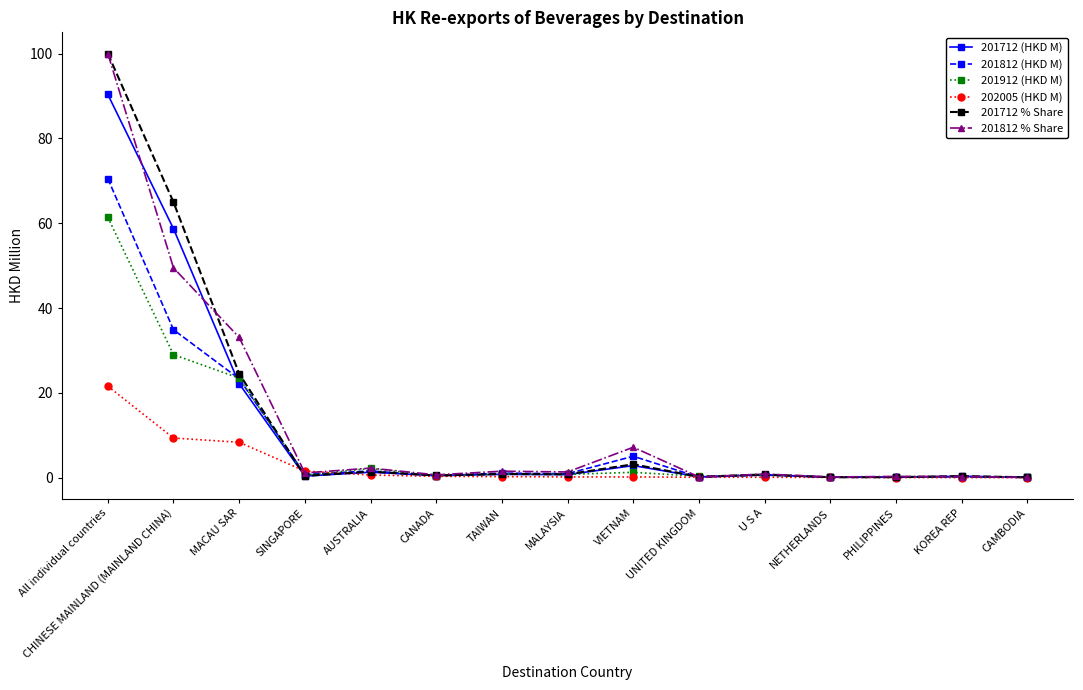

The value of 201712 (HKD M) at All individual countries is 90.4. True or false?

True